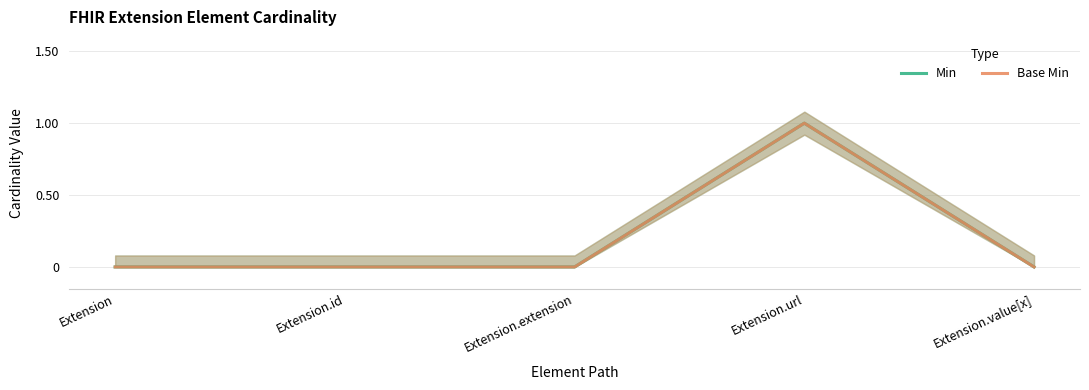

True or false: Min and Base Min cross at least once.

False